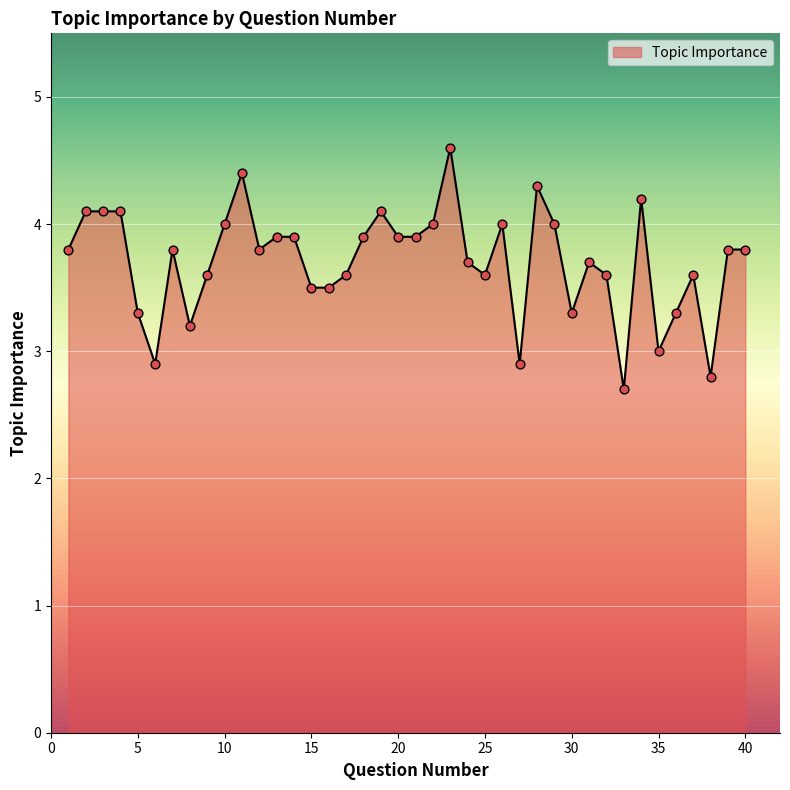

What is the difference between the maximum and minimum values?

1.9